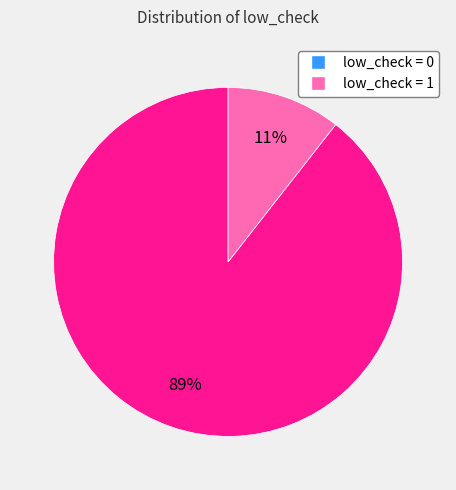

What is the largest slice in the pie chart?

low_check = 0